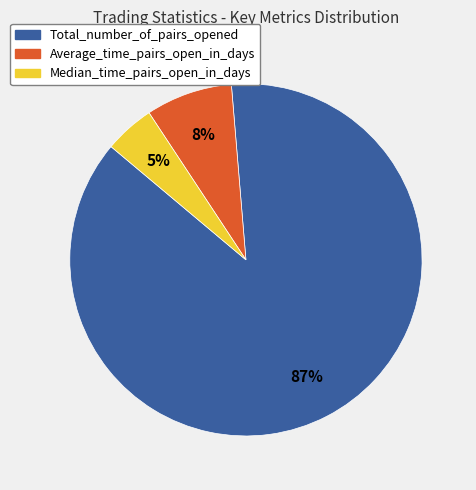

Which slice represents more than half of the pie?

Total_number_of_pairs_opened